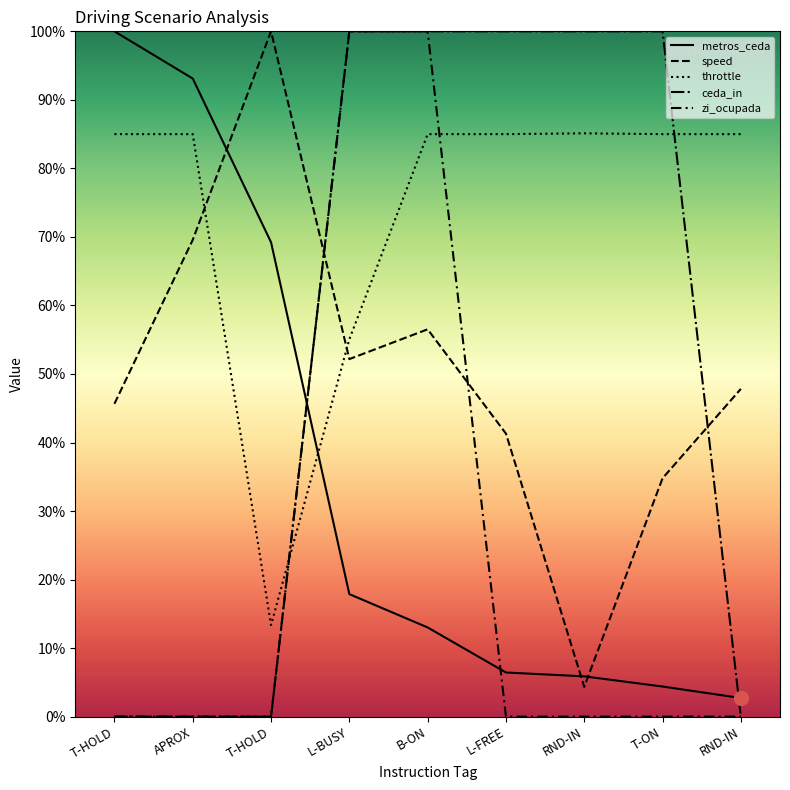

Where is ceda_in nearest to the value 50?

T-HOLD